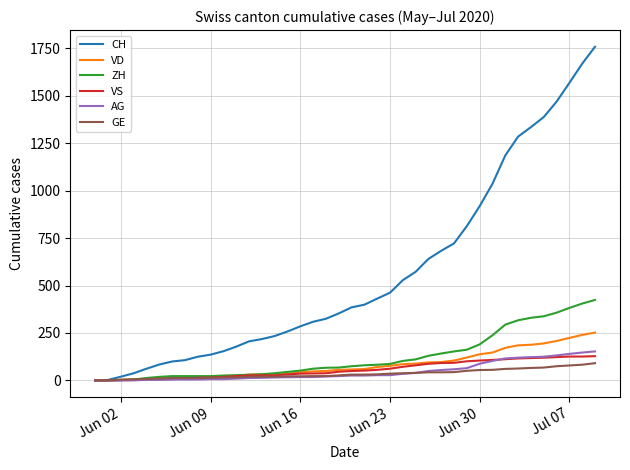

What is the greatest value displayed?

1757